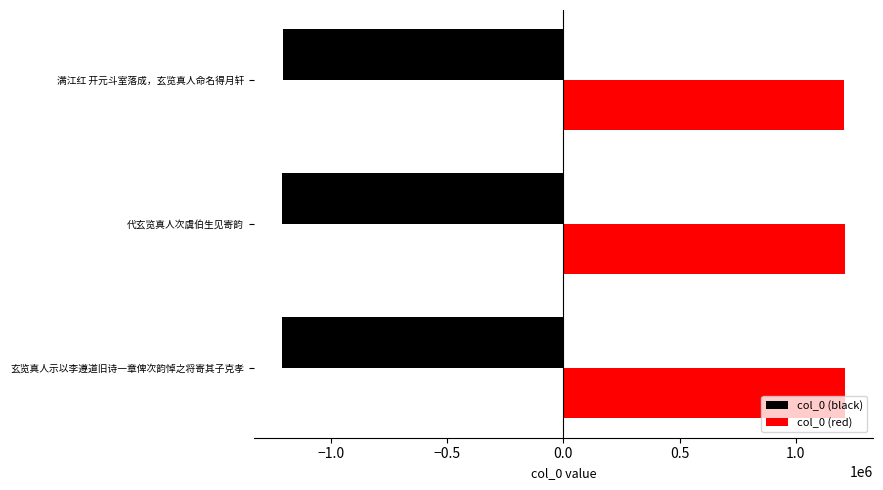

What is the minimum value shown in the chart?

-1210470